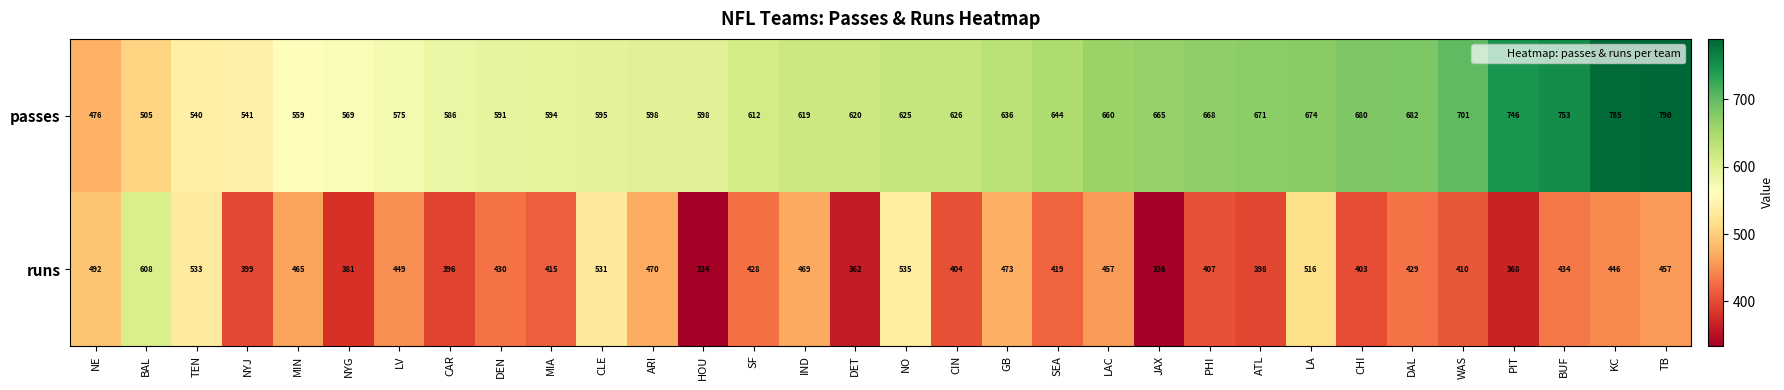

Which series has the largest total across all categories?

passes